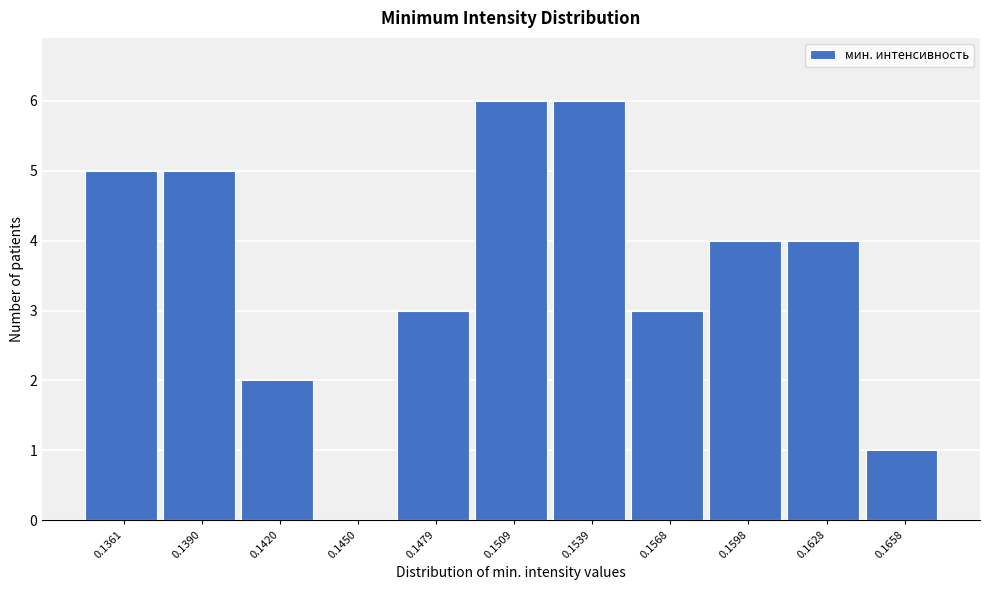

Reading left to right, what are all the values shown in this chart?

0.1361=5	0.1390=5	0.1420=2	0.1450=0	0.1479=3	0.1509=6	0.1539=6	0.1568=3	0.1598=4	0.1628=4	0.1658=1